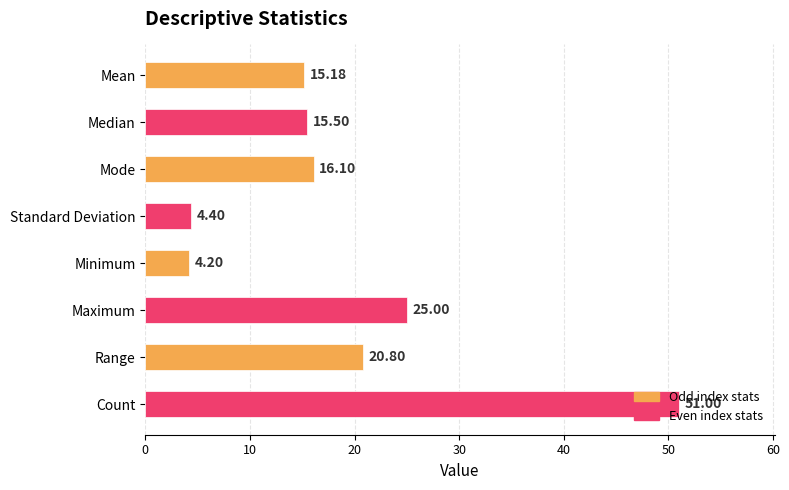

List the labels in order of value, largest first.

Count, Maximum, Range, Mode, Median, Mean, Standard Deviation, Minimum